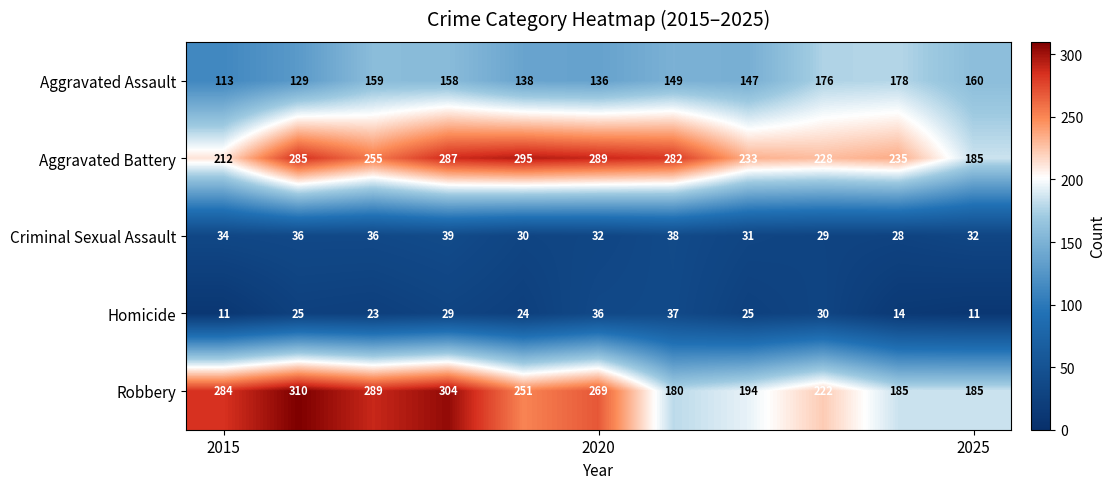

Count the number of data series in this chart.

5